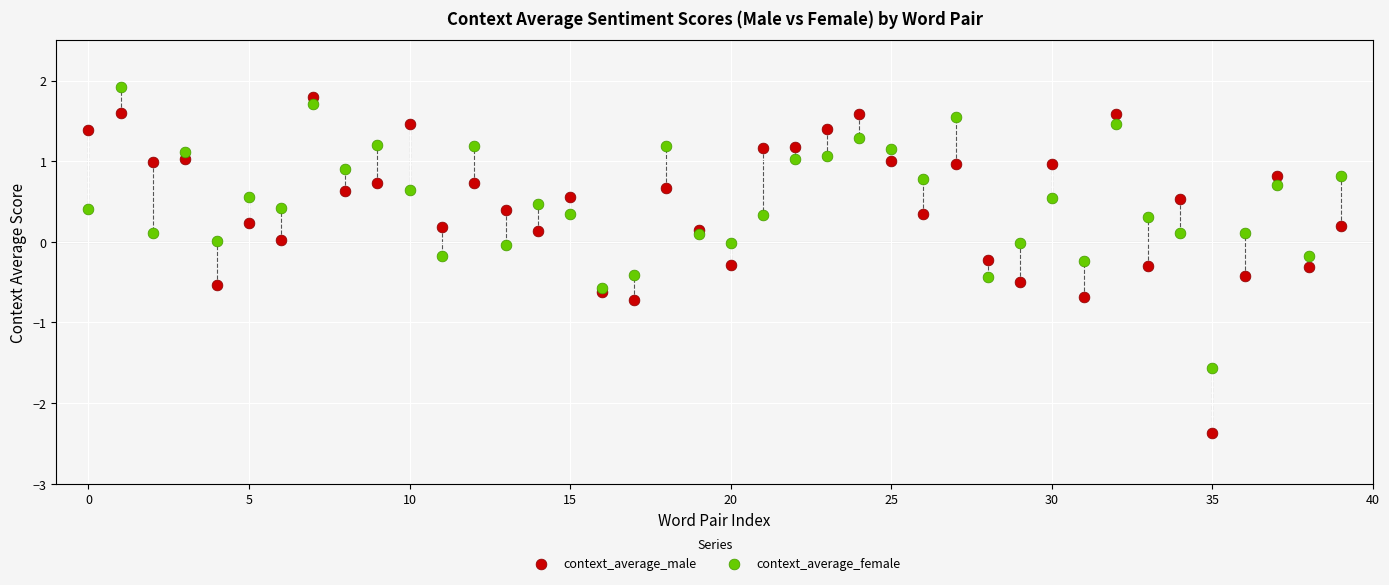

Which series reaches the minimum Y coordinate?

context_average_male